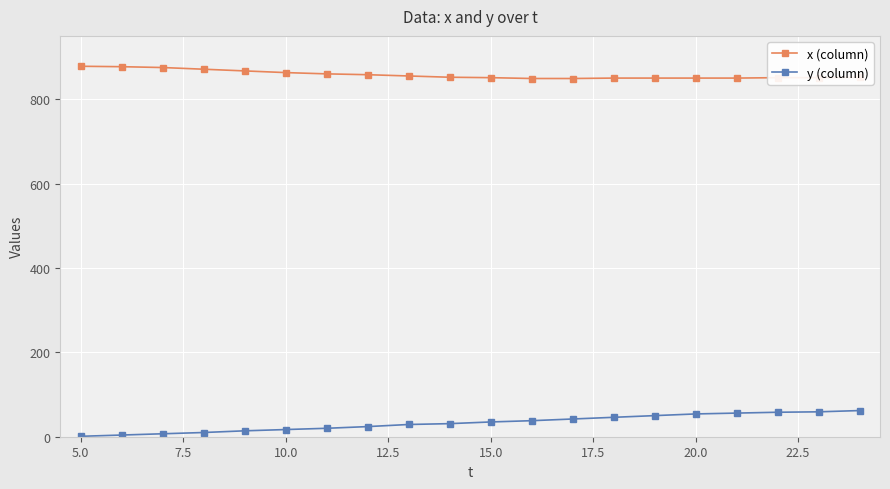

Which series has the widest spread of values?

y (column)